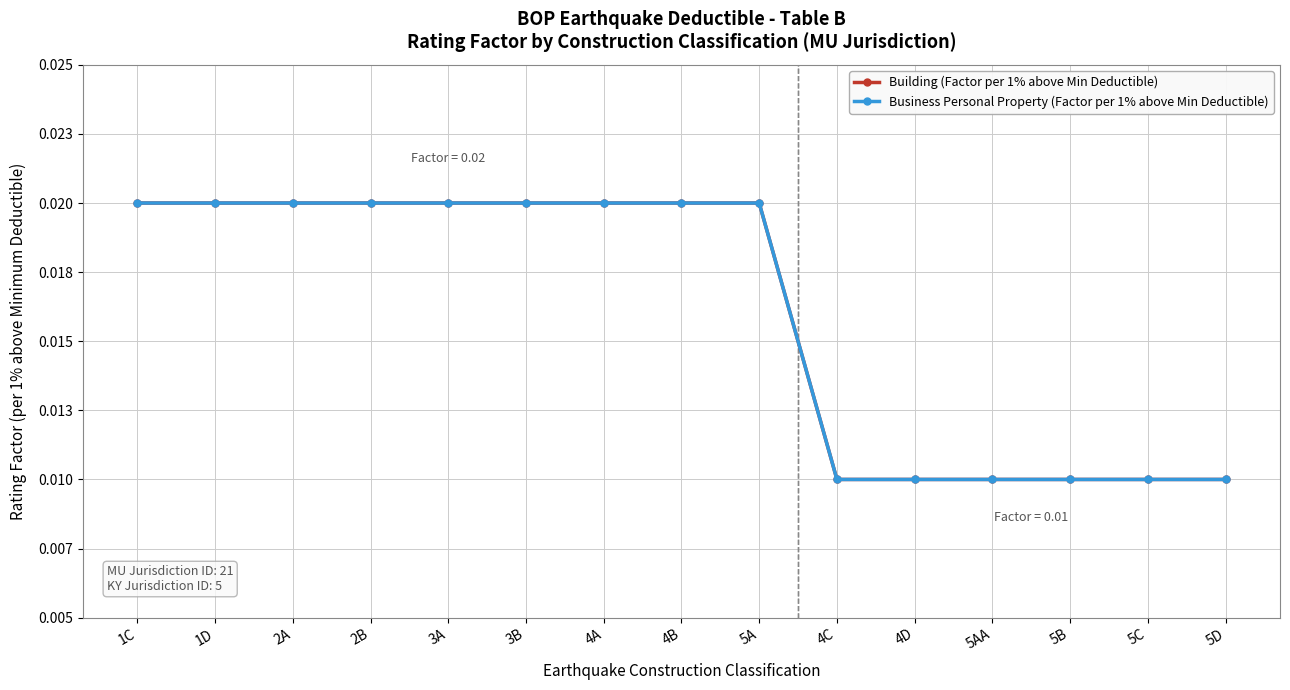

Is this an area chart (filled region under the line)?

No